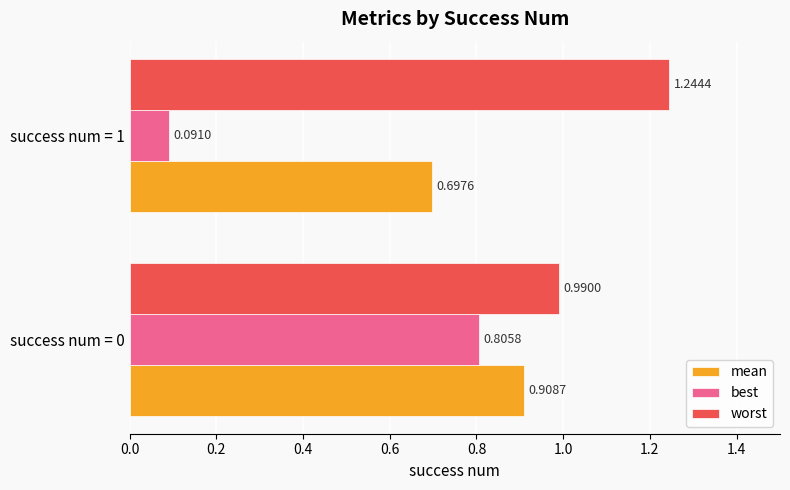

Rank the categories by worst value from lowest to highest.

success num = 0, success num = 1